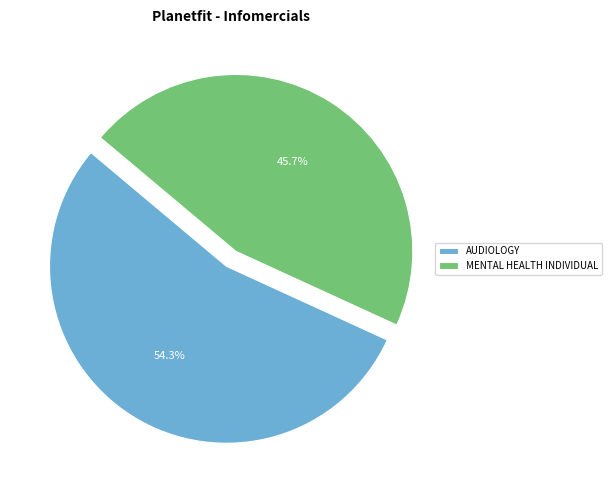

Does any single category account for the majority?

Yes